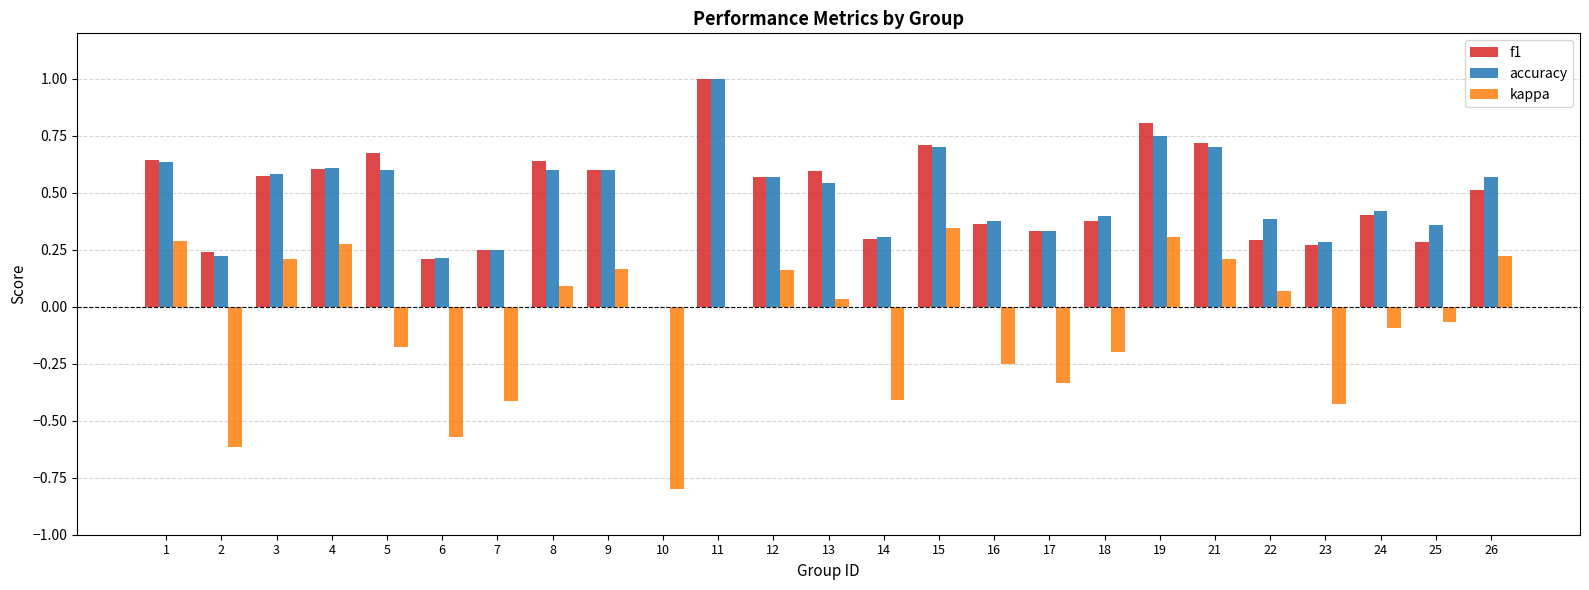

What is the sum of the accuracy values at 22 and 15?

1.1